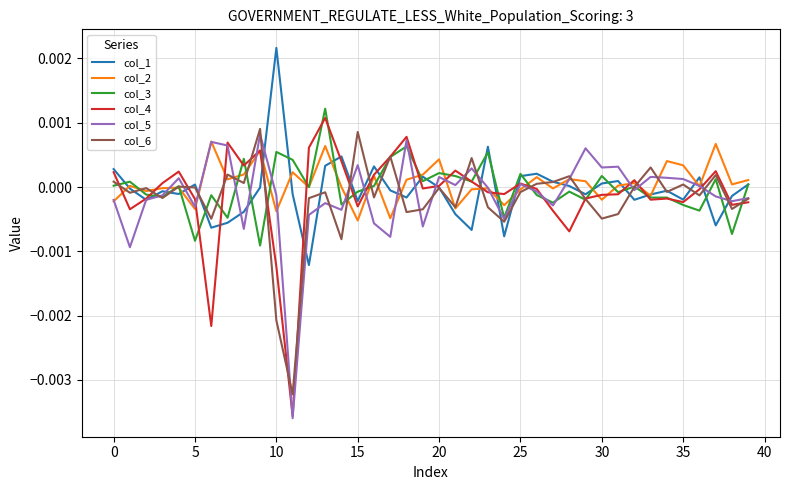

At which category does the chart reach its peak across all series?

10